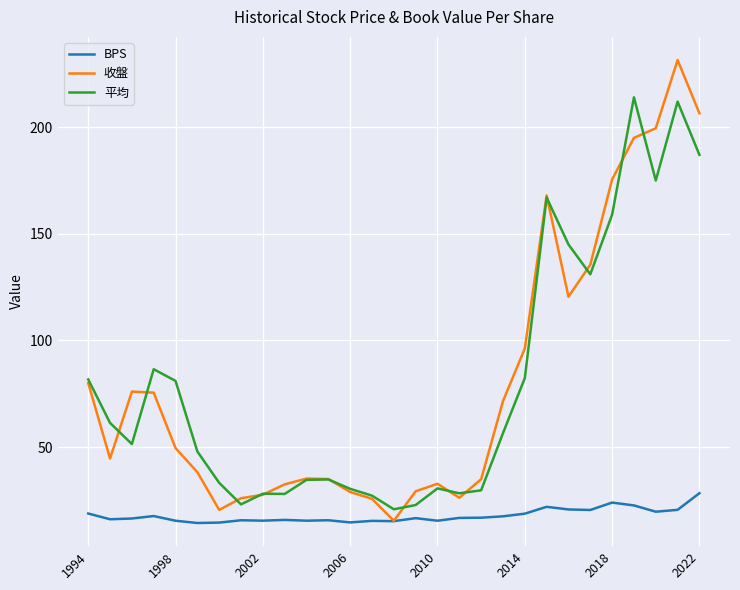

Which series has the widest spread of values?

收盤